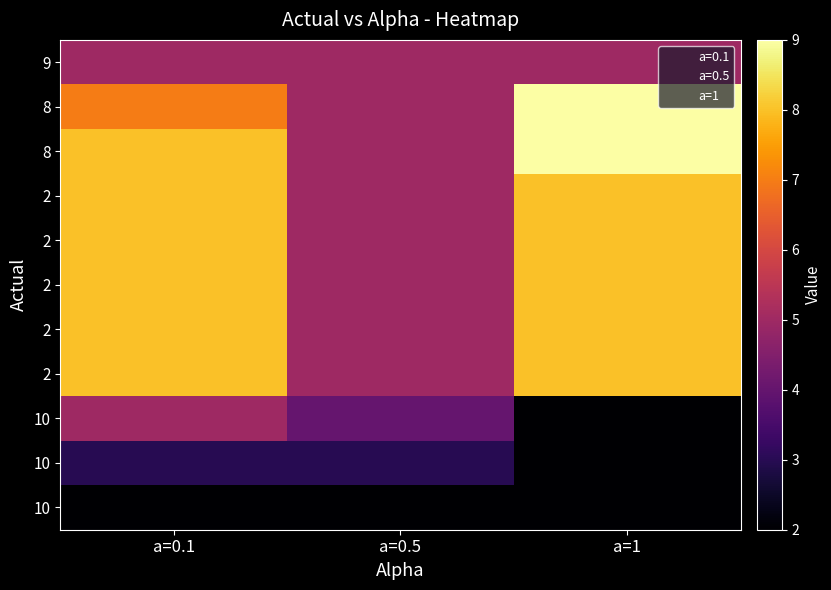

How many data points in 8 are above 7?

1